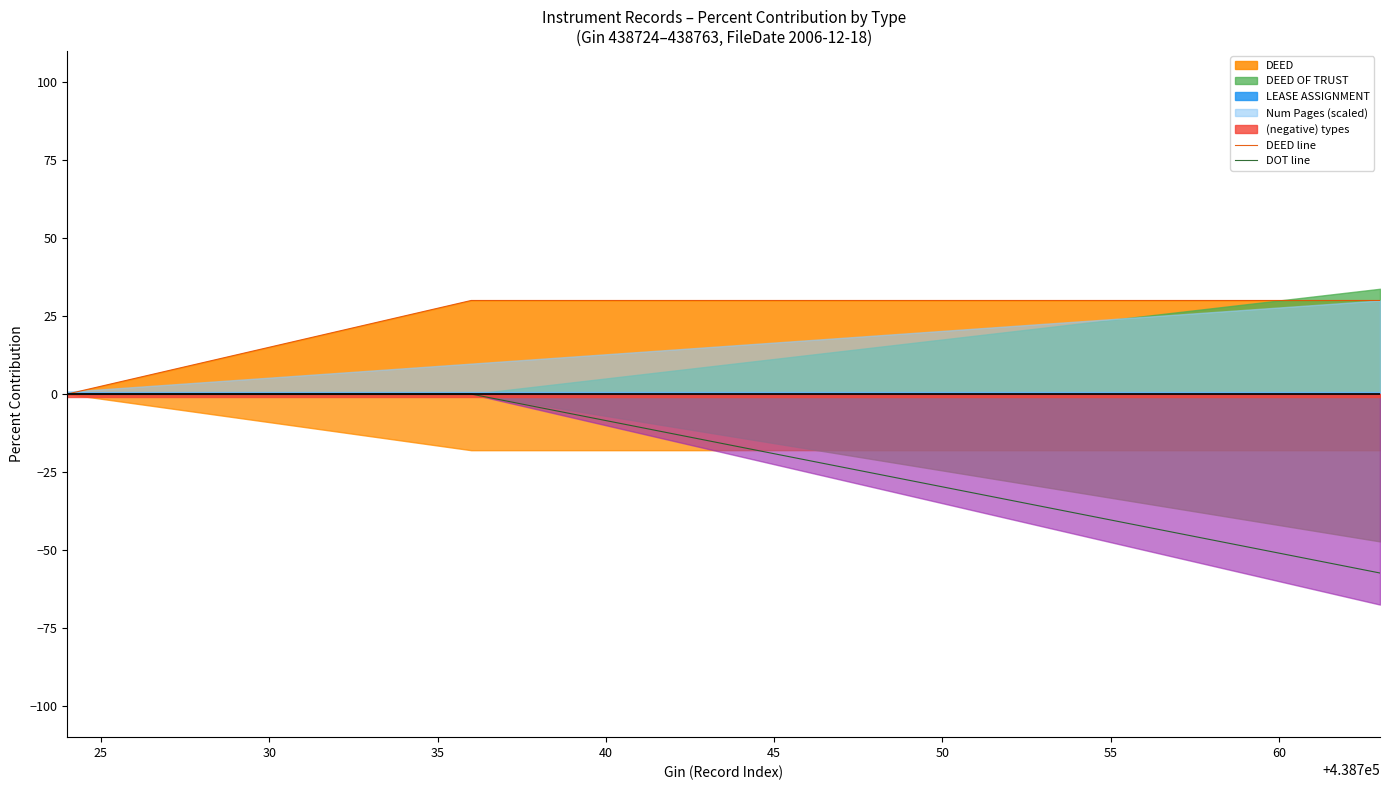

What is the lowest value of the DOT line series?

-57.4